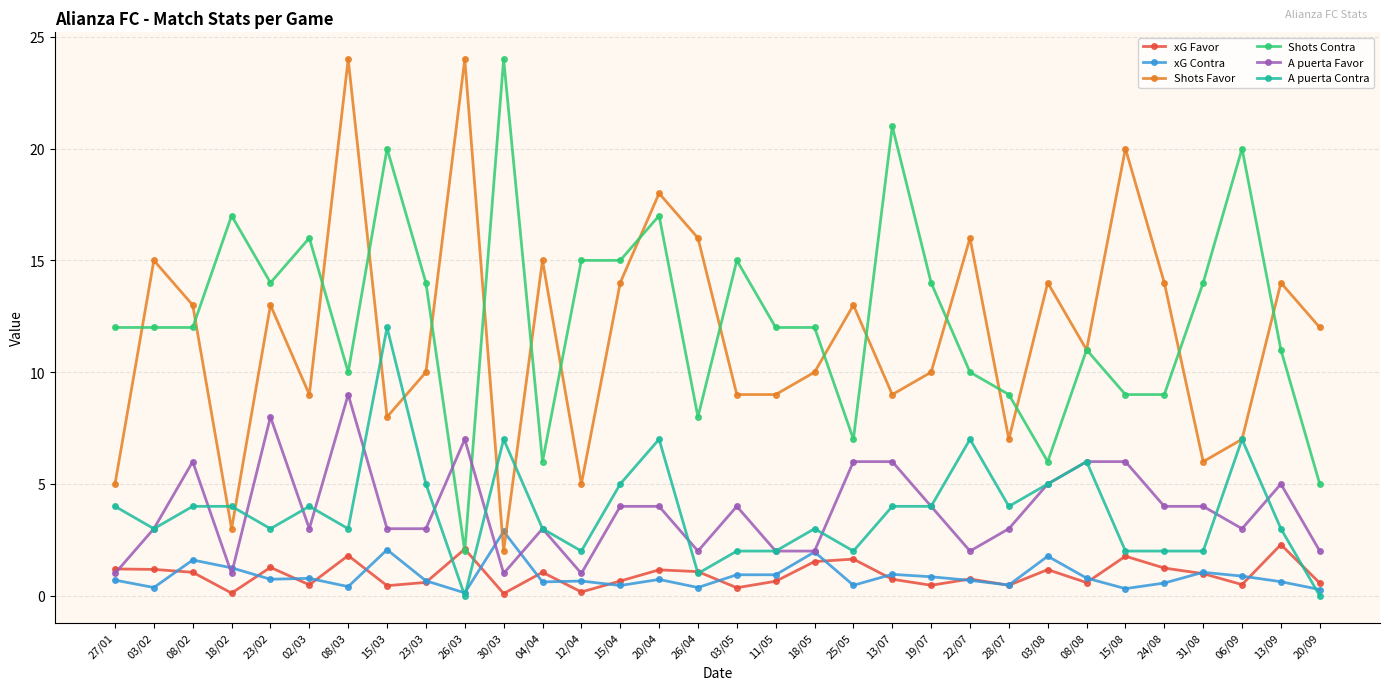

How many lines are shown in the chart?

6